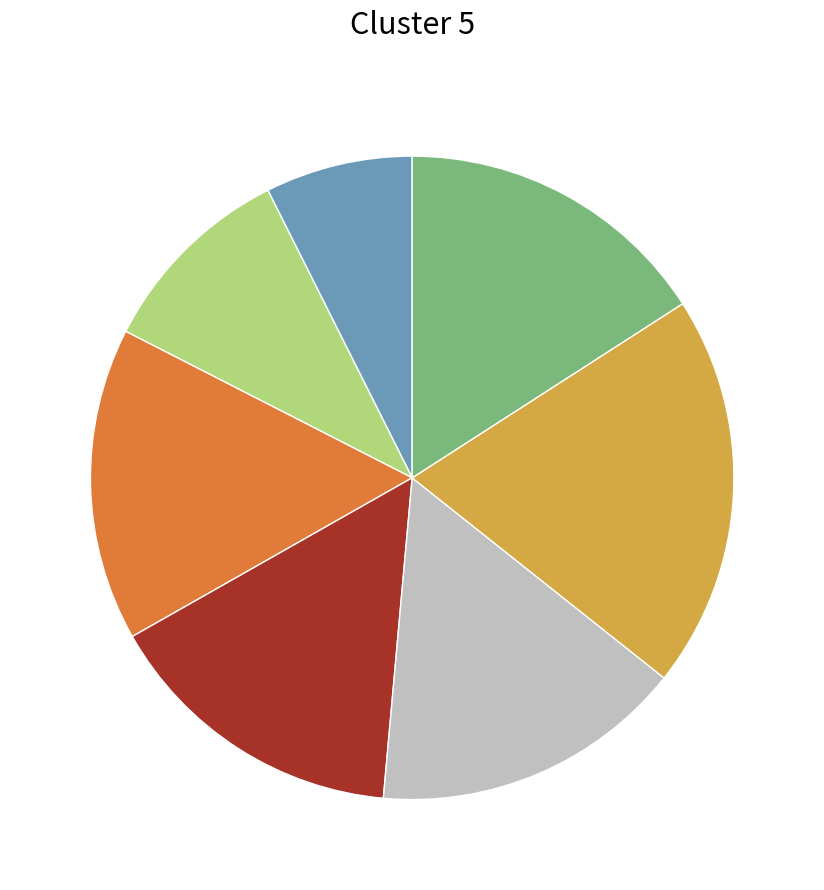

Is there a majority slice in this chart?

No